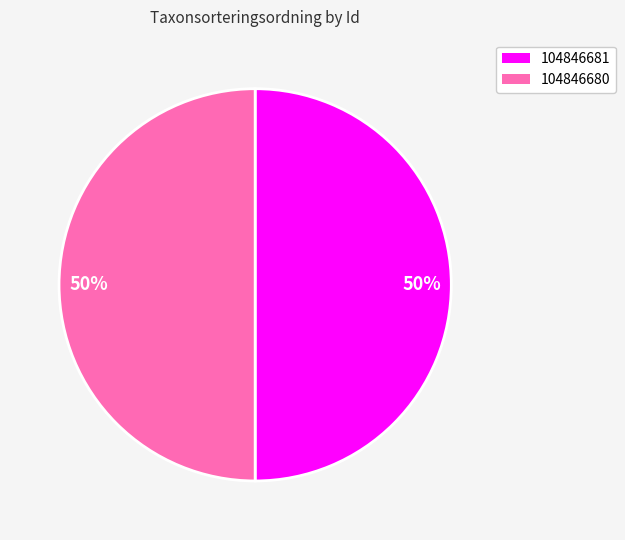

To the nearest percent, what is the average slice percentage?

50%